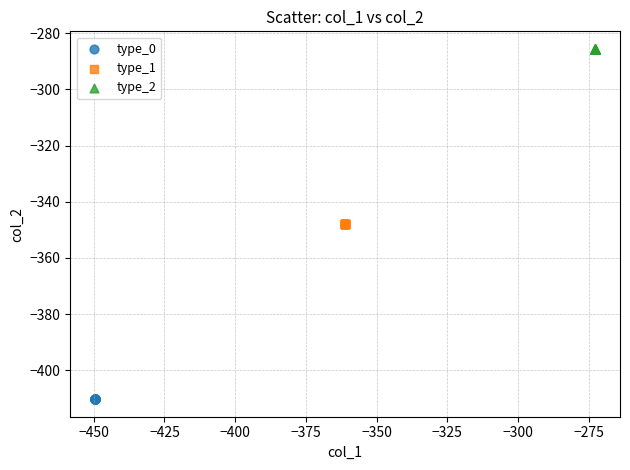

Which series reaches the maximum Y coordinate?

type_2